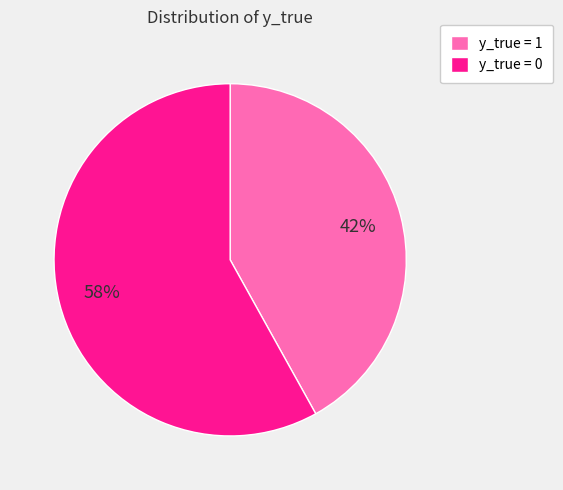

To the nearest percent, what is the difference between the largest and smallest slice percentages?

16%